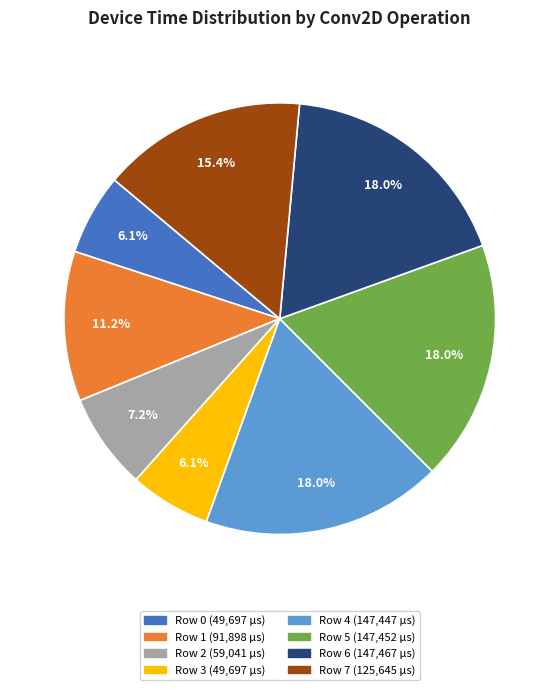

To the nearest percent, what is the average slice percentage?

12%